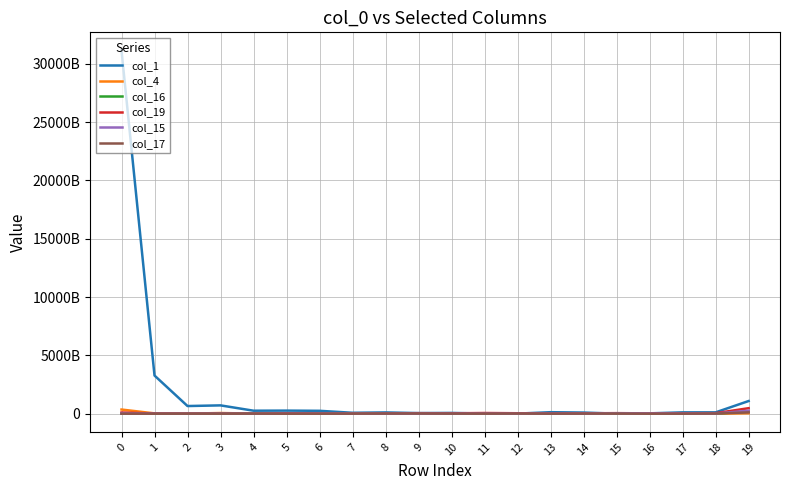

Is this an area chart (filled region under the line)?

No